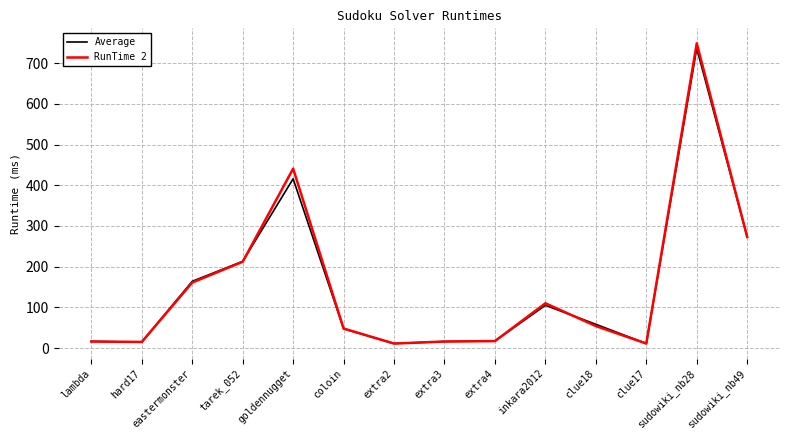

At which category does RunTime 2 reach its first local peak?

goldennugget